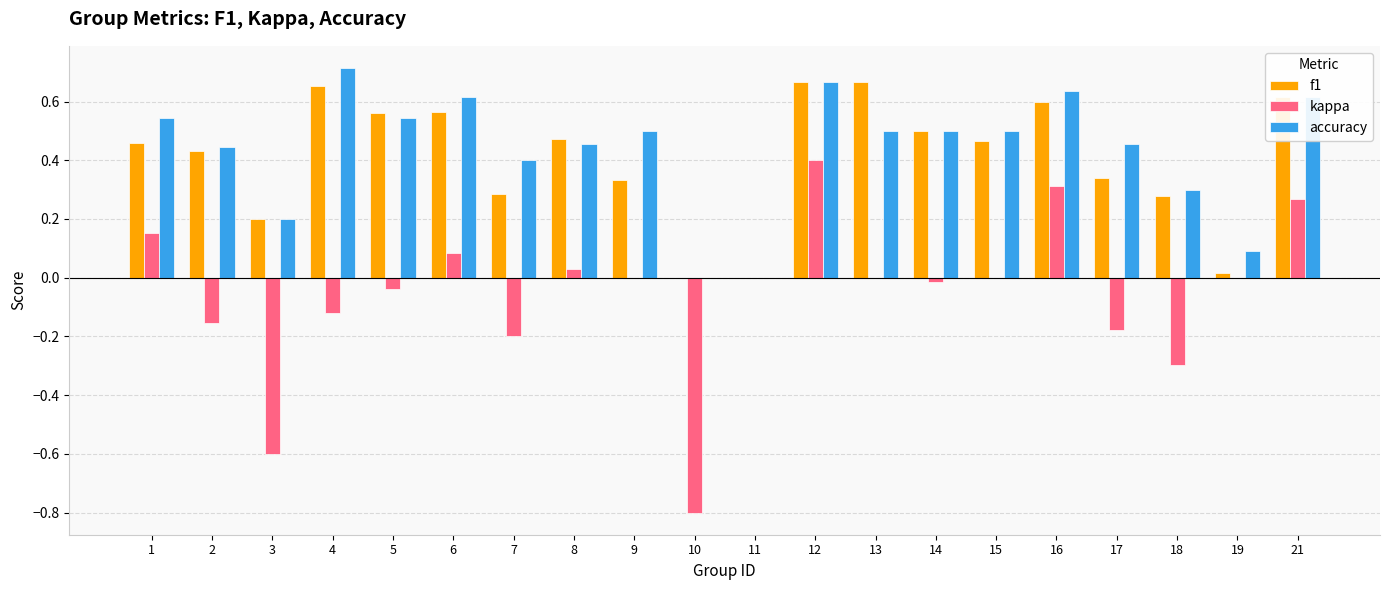

Which series changed the most between 10 and 13?

kappa